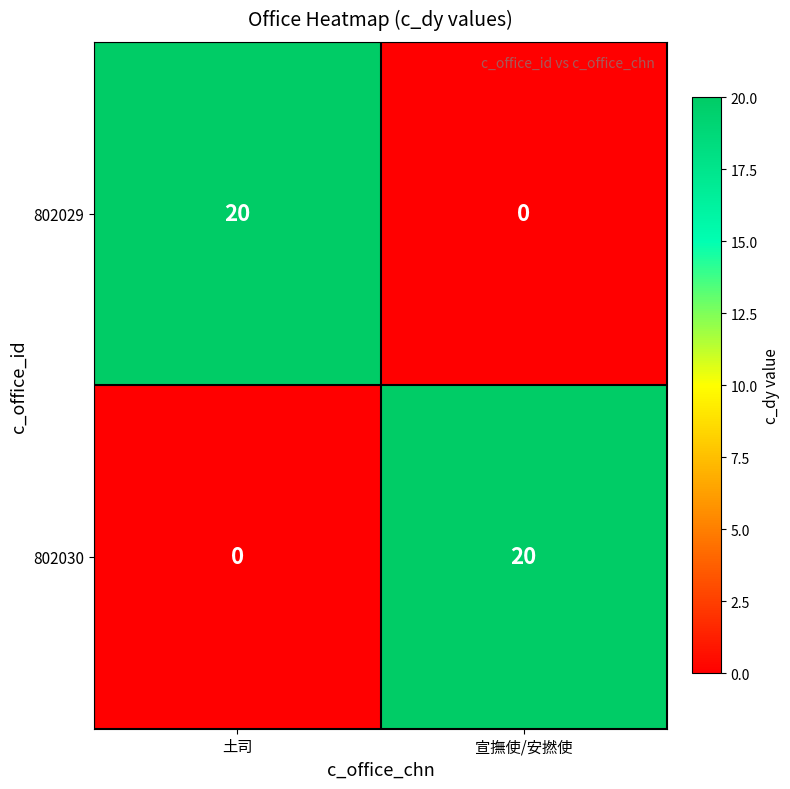

How many positive values does the 802030 series have?

1